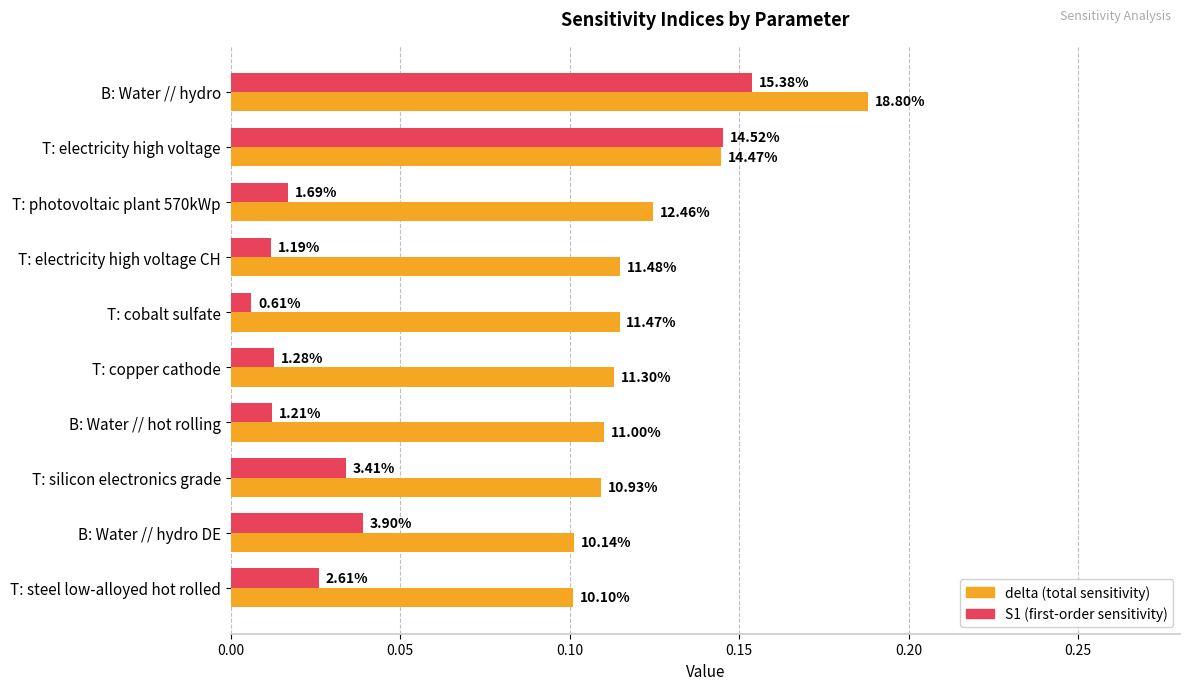

True or false: S1 has a value of 0.0 at B: Water // hot rolling.

False